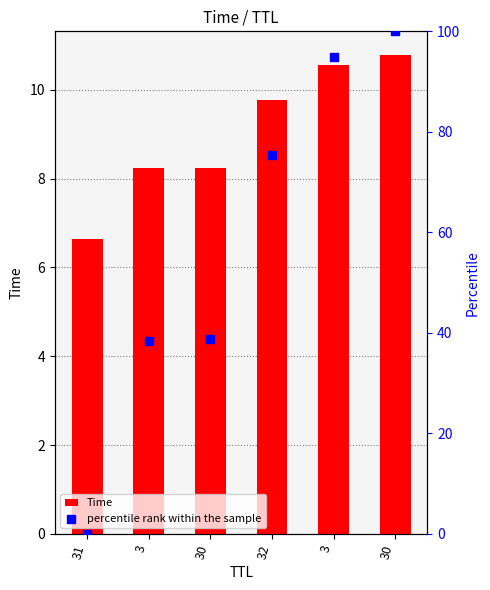

Which series has the largest total across all categories?

percentile rank within the sample